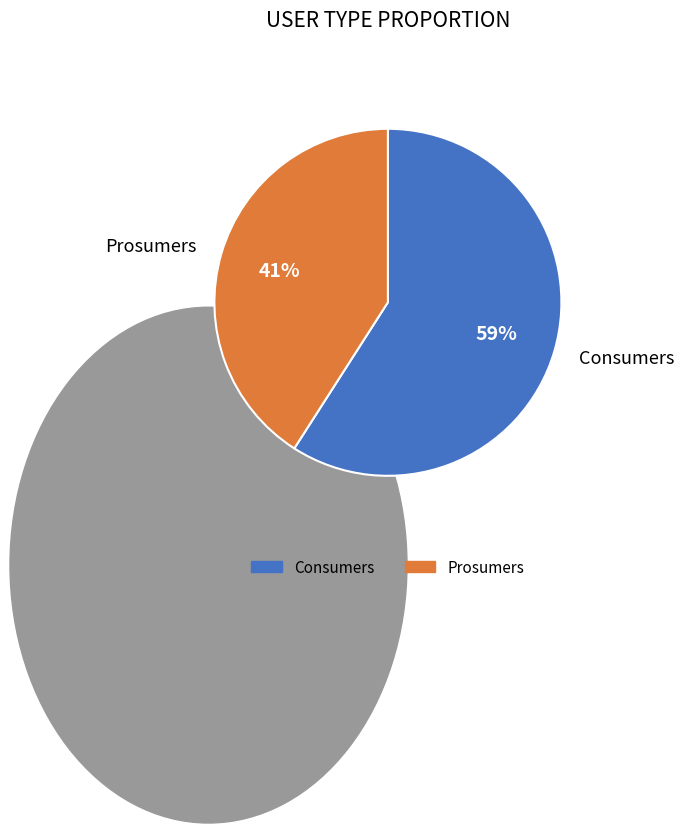

Which has a higher value, Consumers or Prosumers?

Consumers